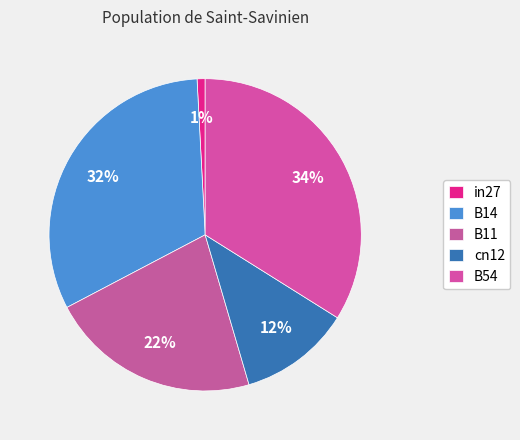

What portion of the pie excludes B54?

66.1%